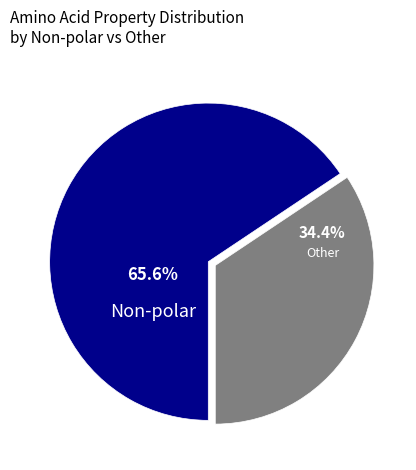

Is there any slice that represents more than half of the pie?

Yes